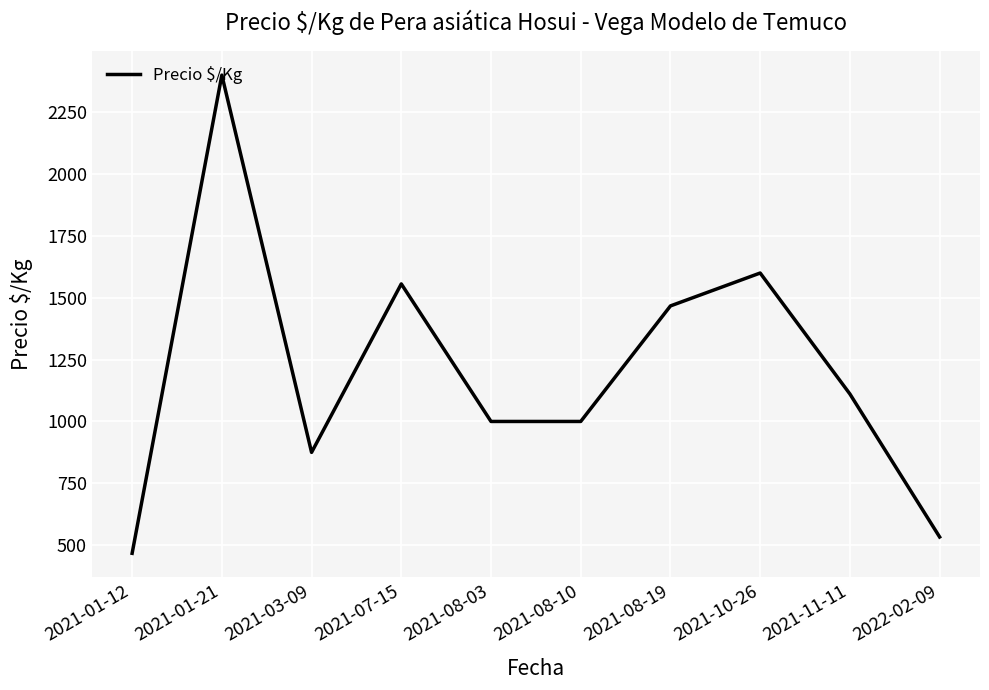

What is the maximum value shown in the chart?

2400